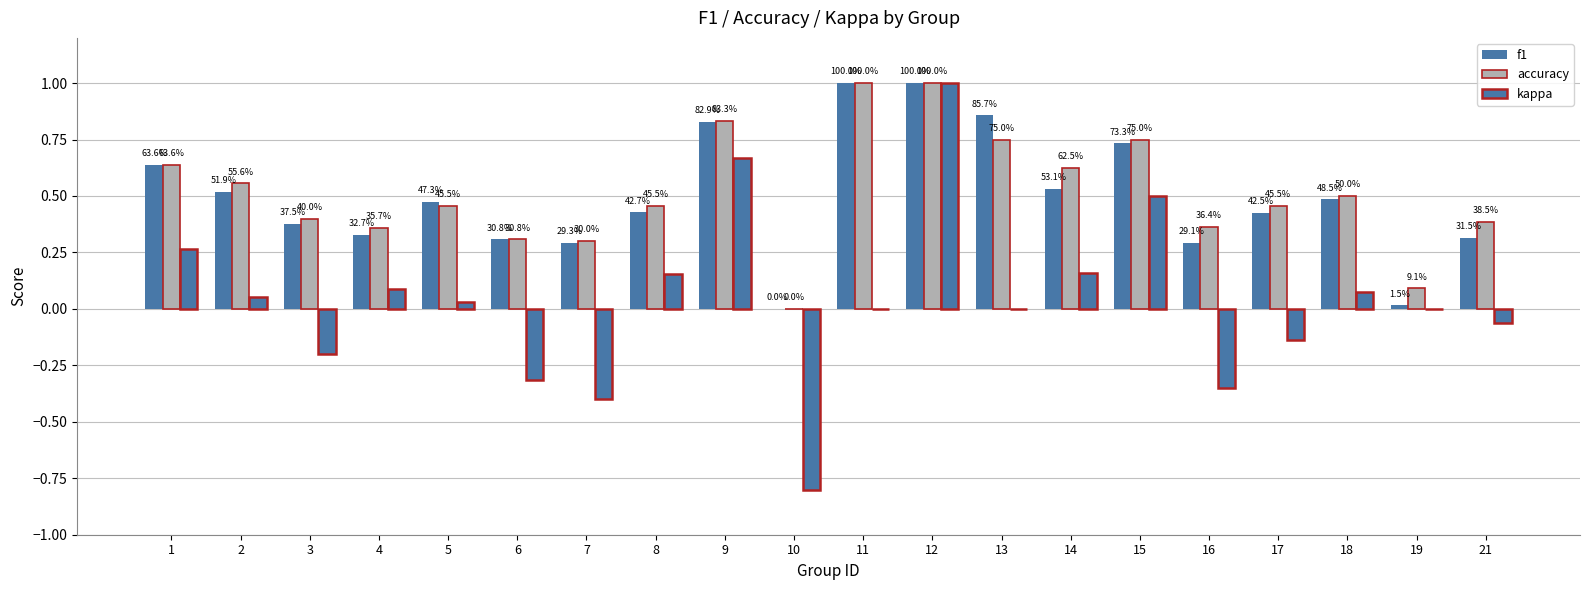

The accuracy series shows 0.3 at 1. True or false?

False